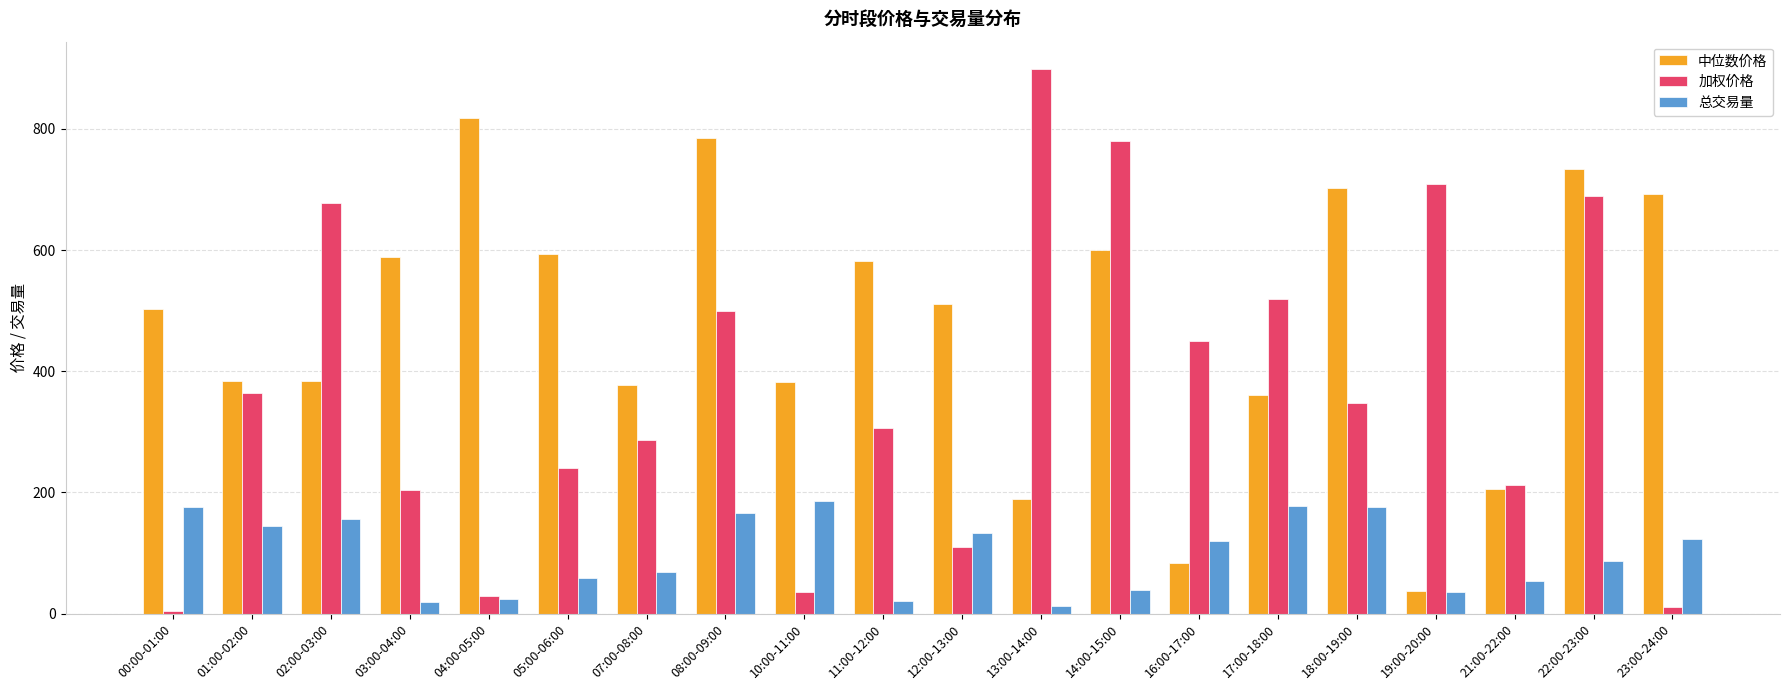

Where is 加权价格 nearest to the value 451?

16:00-17:00